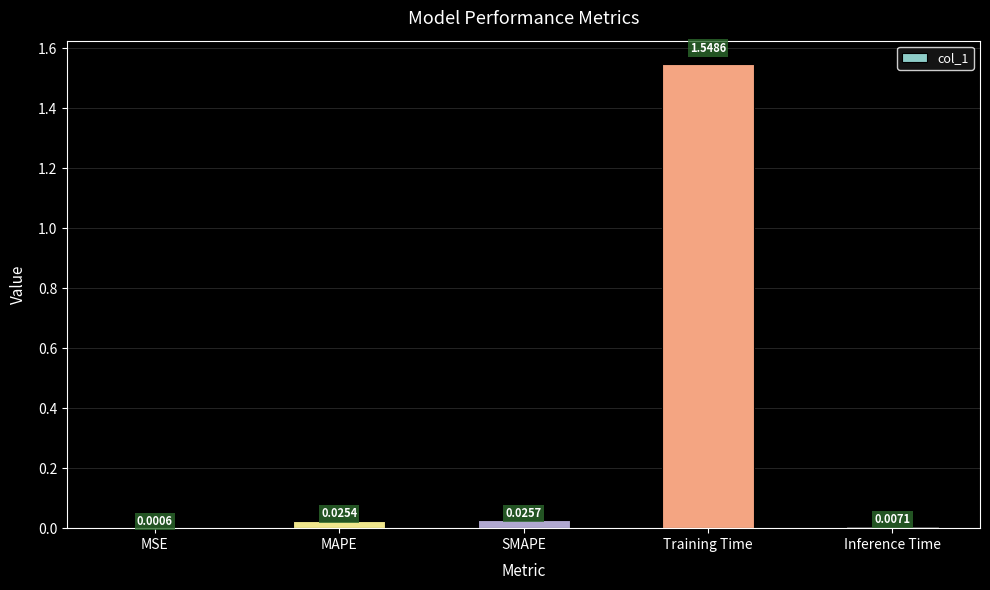

Which category has the highest value across all series?

Training Time